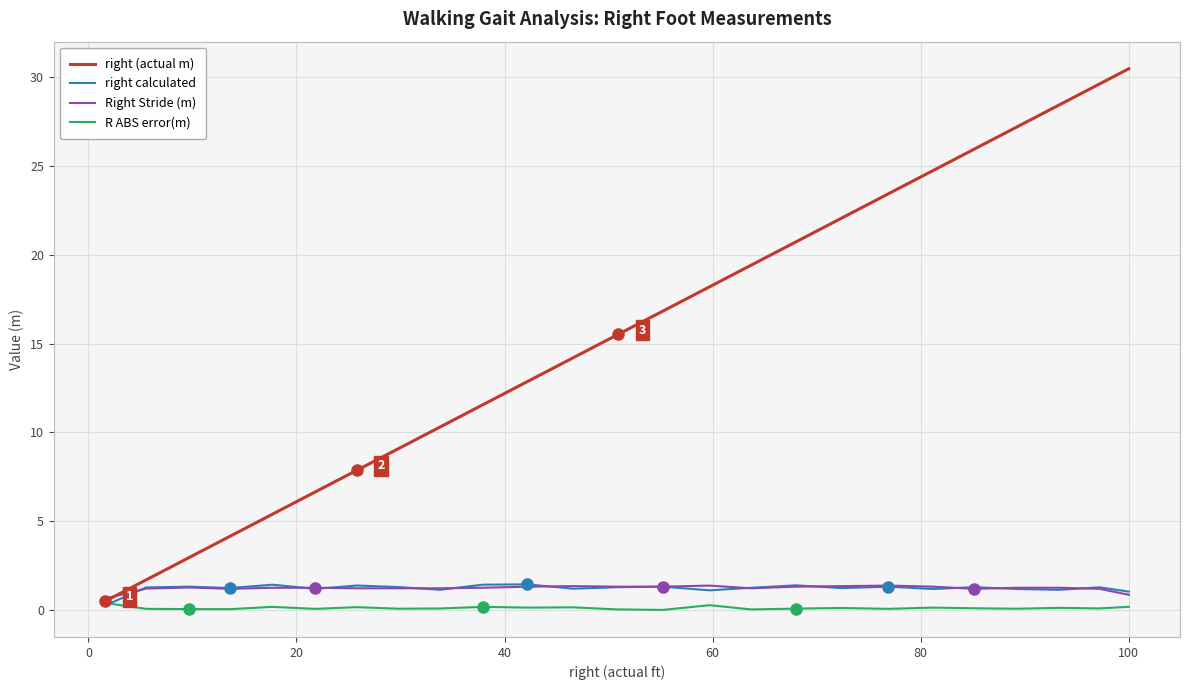

Which series has the widest spread of values?

right (actual m)